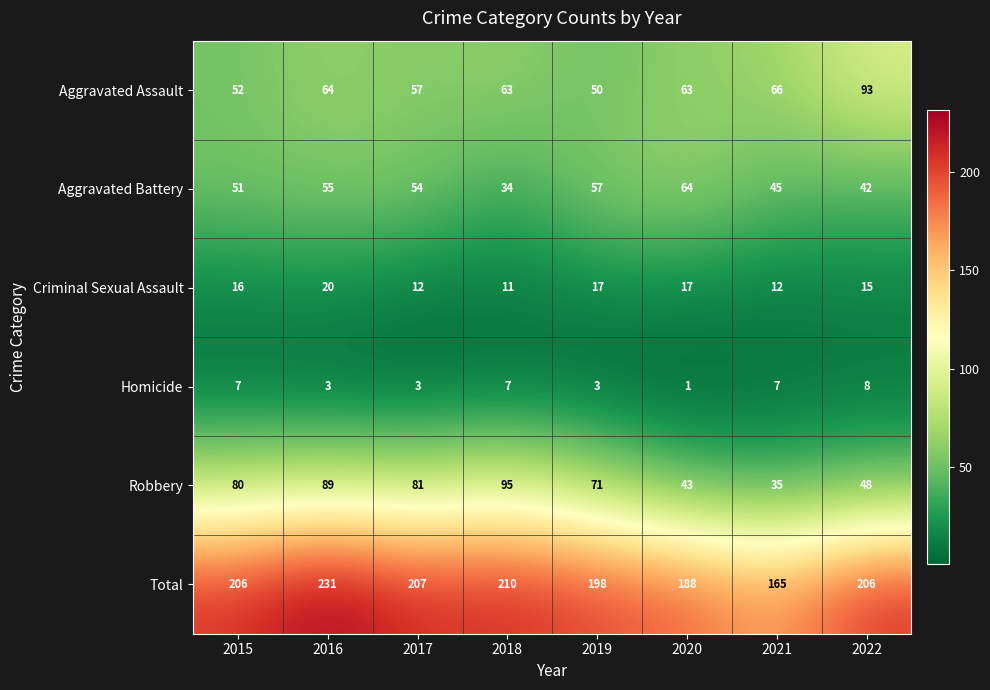

Between 2018 and 2022, which series saw the biggest shift?

Robbery